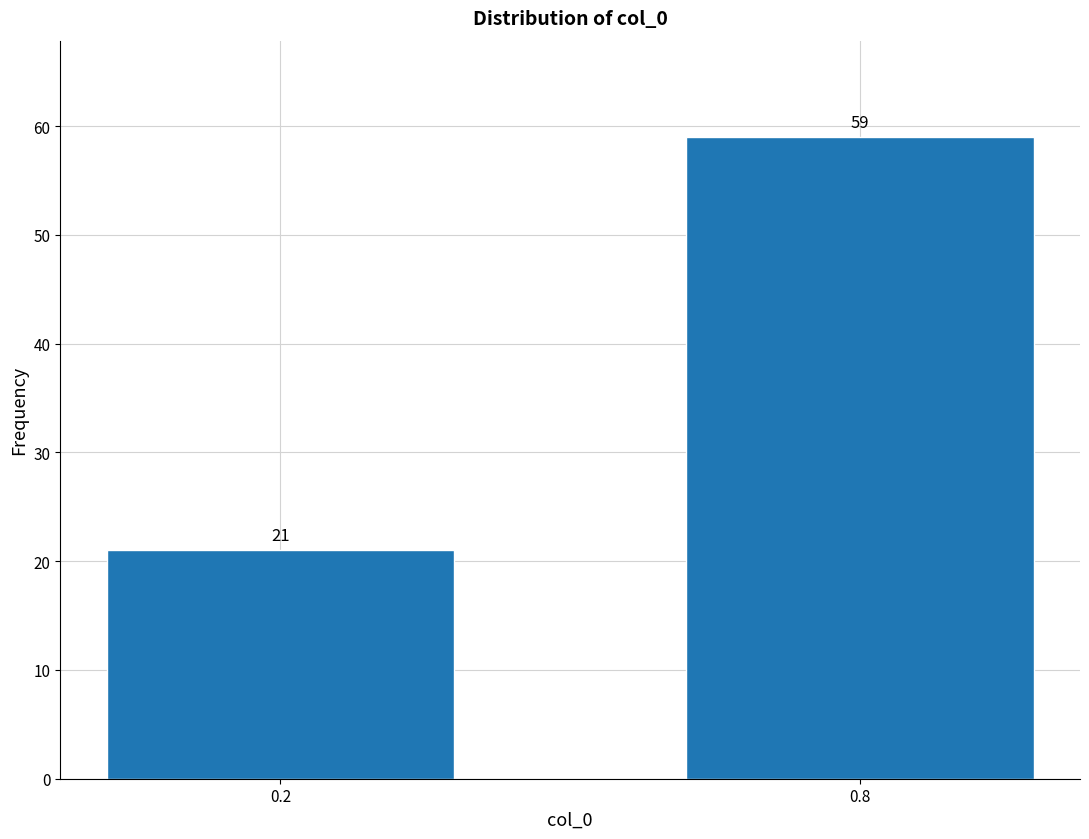

Reading left to right, what are all the values shown in this chart?

21	59